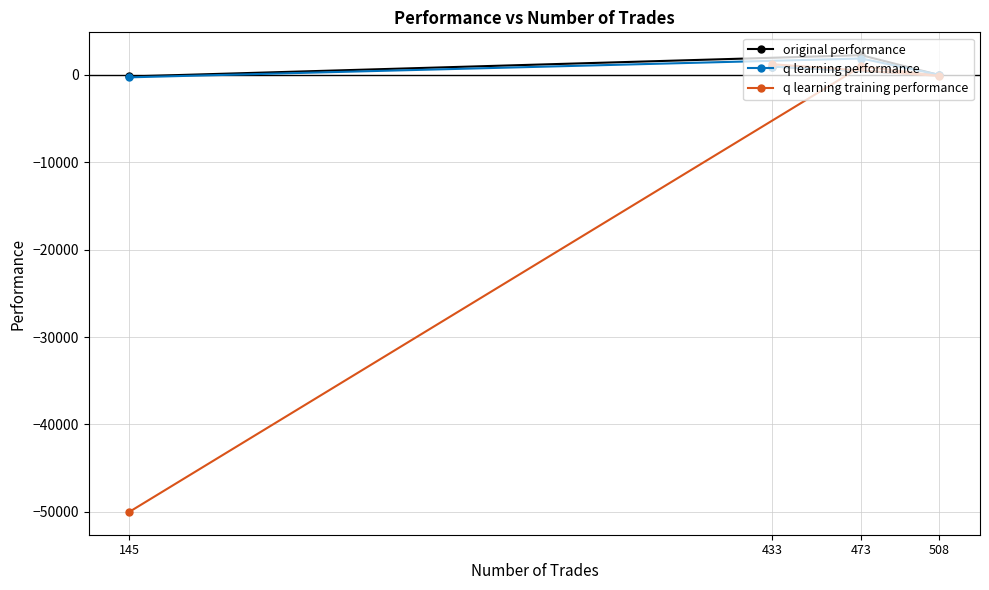

What is the value of the q learning performance point at the 3rd from the left?

1871.6